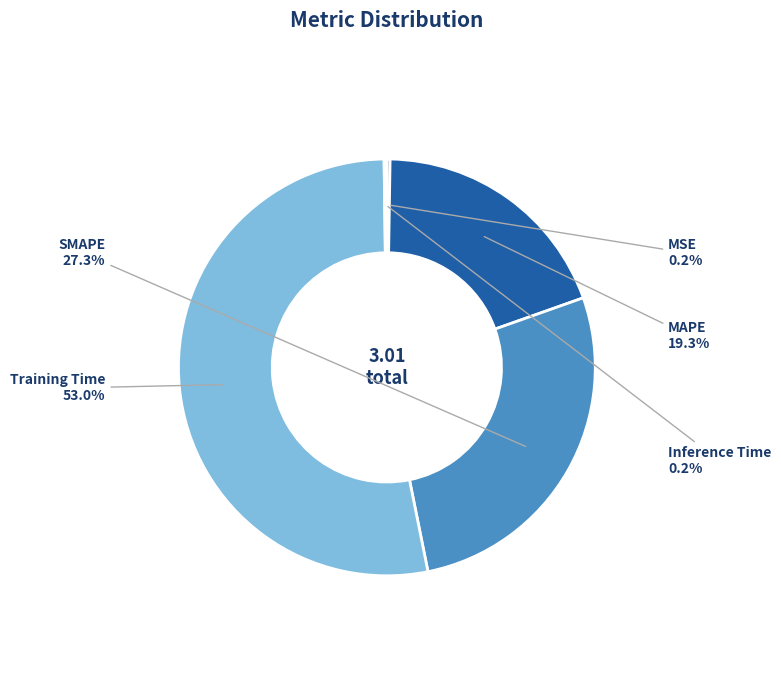

To the nearest percent, what is the average slice percentage?

20%